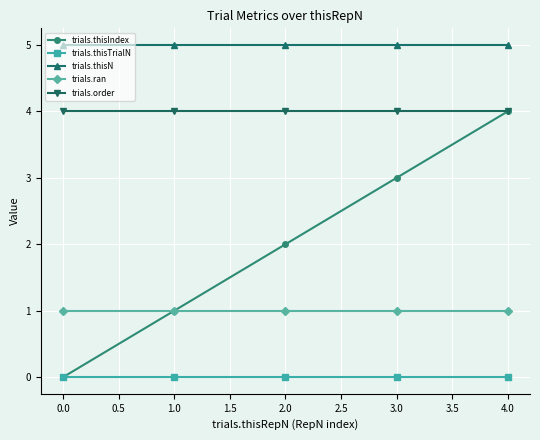

Which series has the largest total across all categories?

trials.thisN